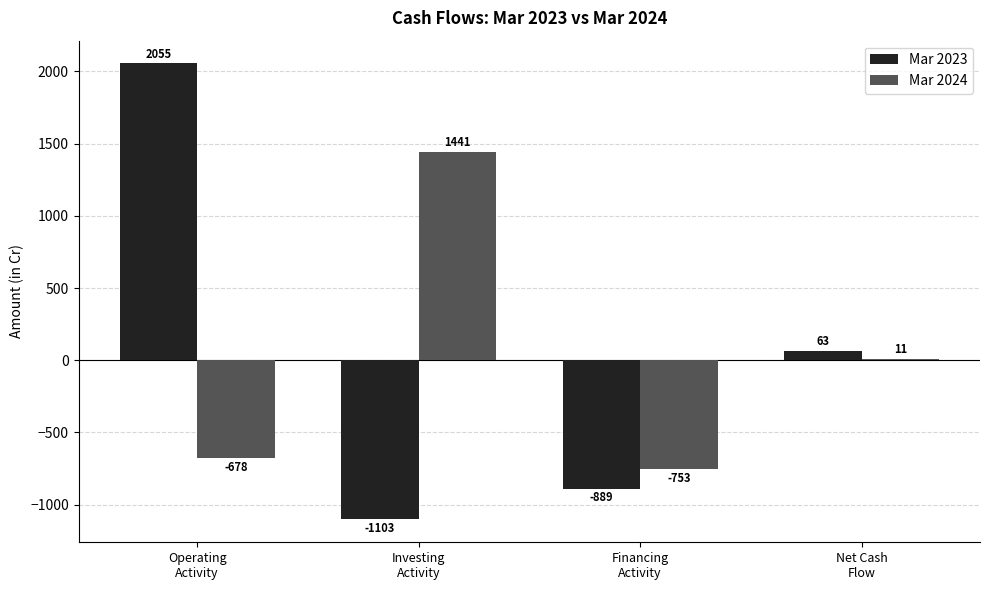

How many bars are there in total?

8